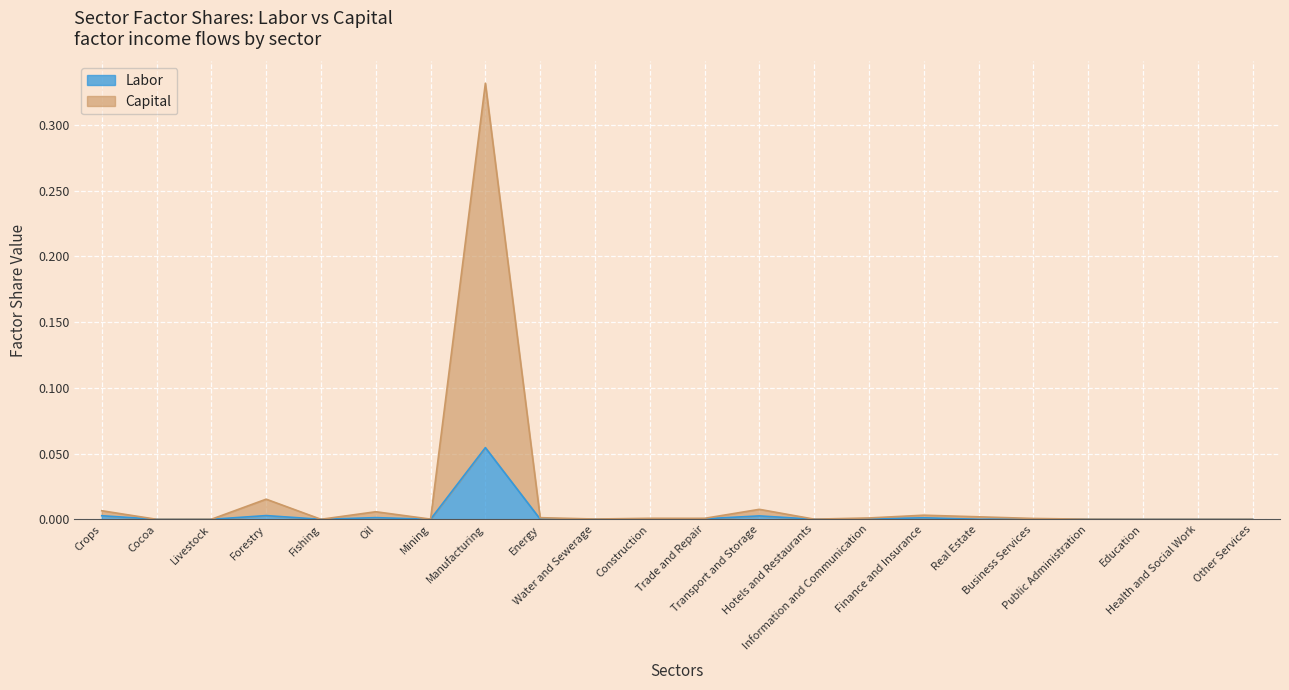

True or false: Labor and Capital intersect in this chart.

False